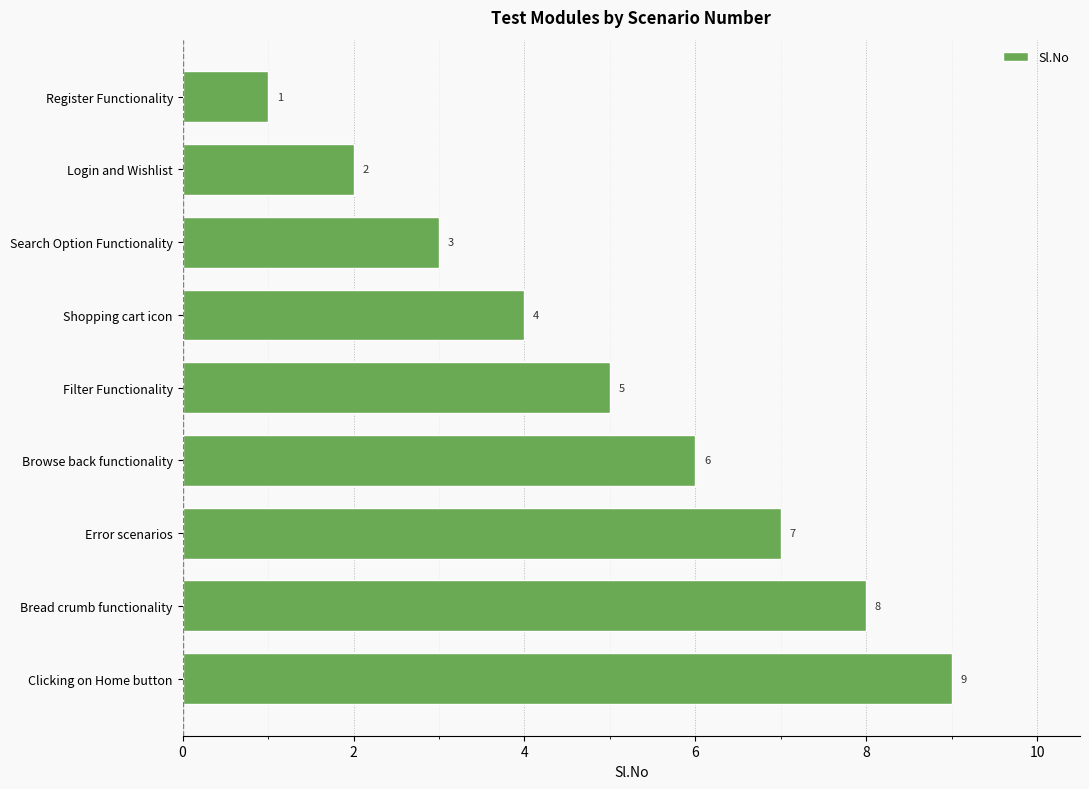

Are the bars horizontal?

Yes